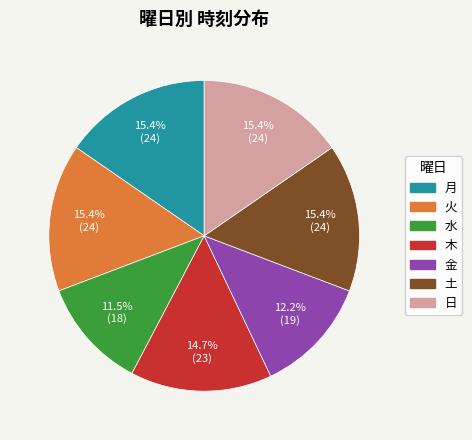

What is the smallest slice in the pie chart?

水